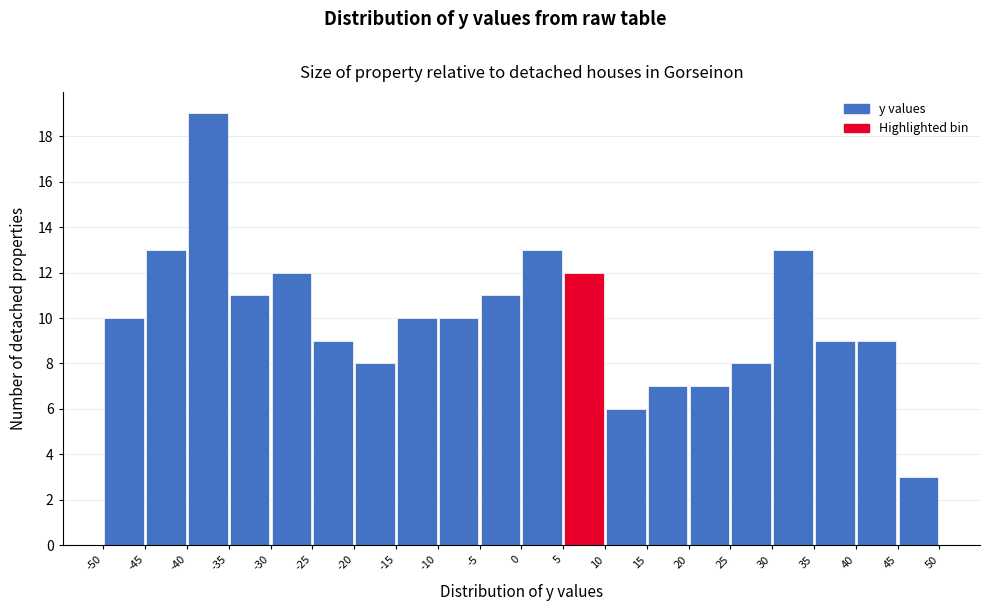

Reading left to right, list every bar in this chart as the range it spans on the x-axis followed by its height. The values are not printed on the chart, so give them approximately, as read against the axis.

-50 to -45: 10
-45 to -40: 13
-40 to -35: 19
-35 to -30: 11
-30 to -25: 12
-25 to -20: 9
-20 to -15: 8
-15 to -10: 10
-10 to -5: 10
-5 to 0: 11
0 to 5: 13
5 to 10: 12
10 to 15: 6
15 to 20: 7
20 to 25: 7
25 to 30: 8
30 to 35: 13
35 to 40: 9
40 to 45: 9
45 to 50: 3